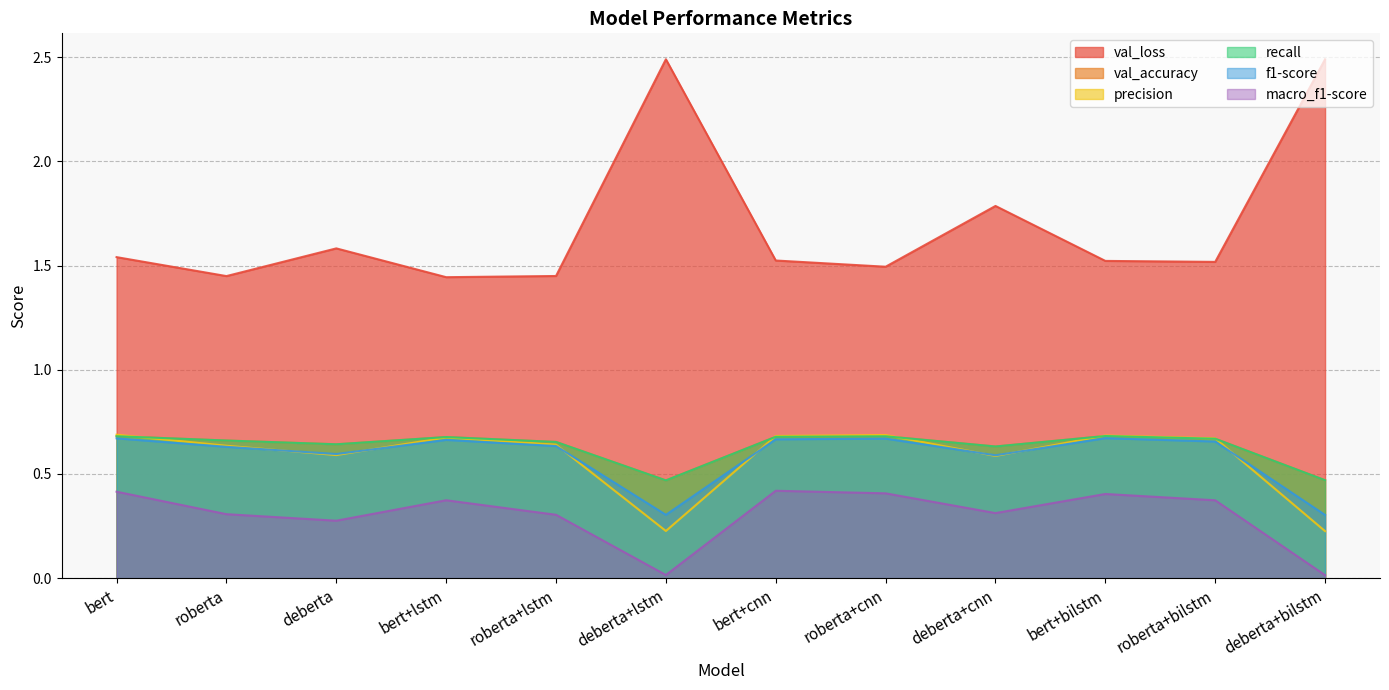

Count the val_accuracy values in the range 0 to 1.

12